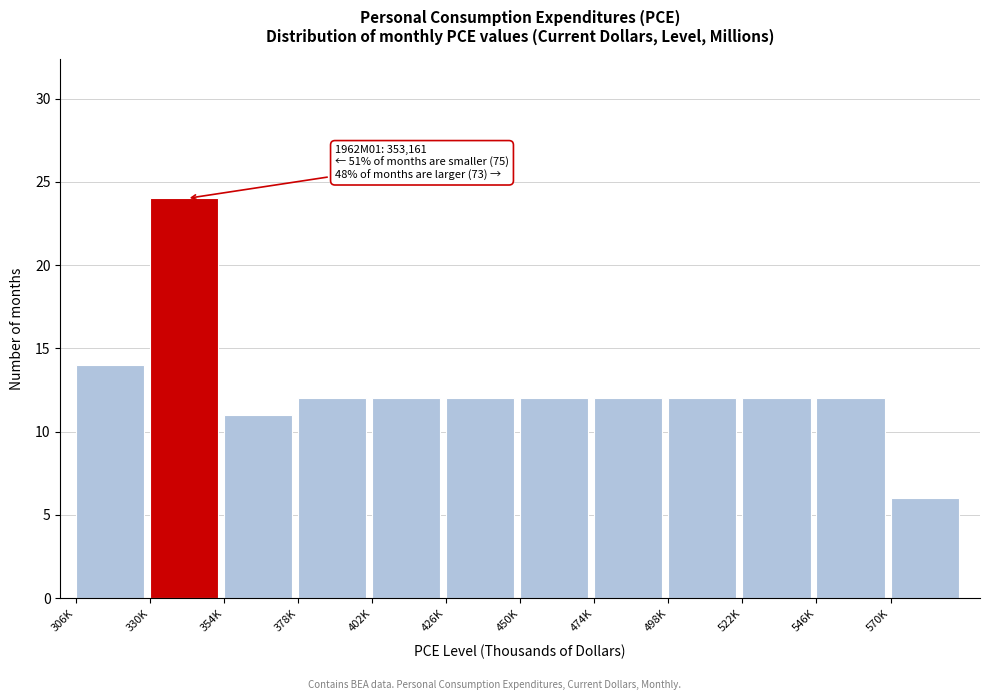

Reading right to left, what are all the values shown in this chart?

570K=6	546K=12	522K=12	498K=12	474K=12	450K=12	426K=12	402K=12	378K=12	354K=11	330K=24	306K=14